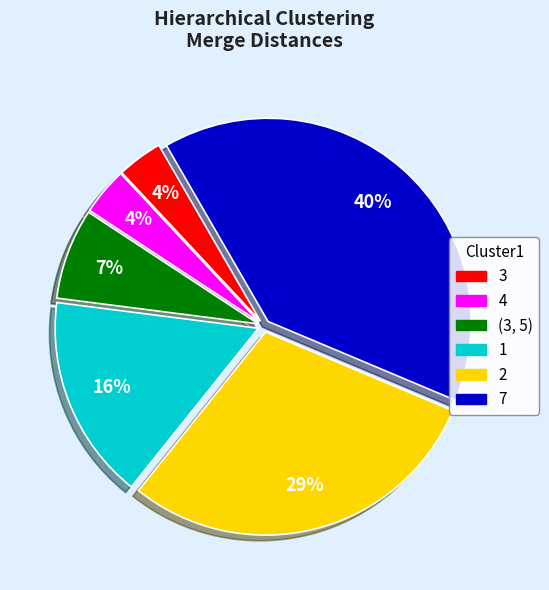

How many slices are in this pie chart?

6